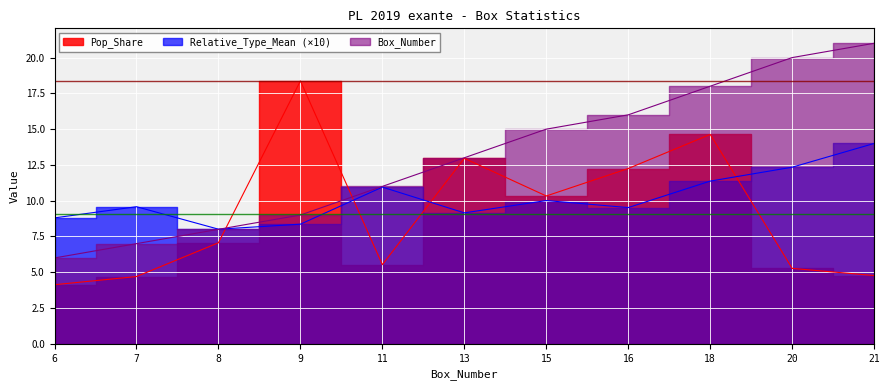

What is the difference between the Pop_Share values at 11 and 8?

1.5